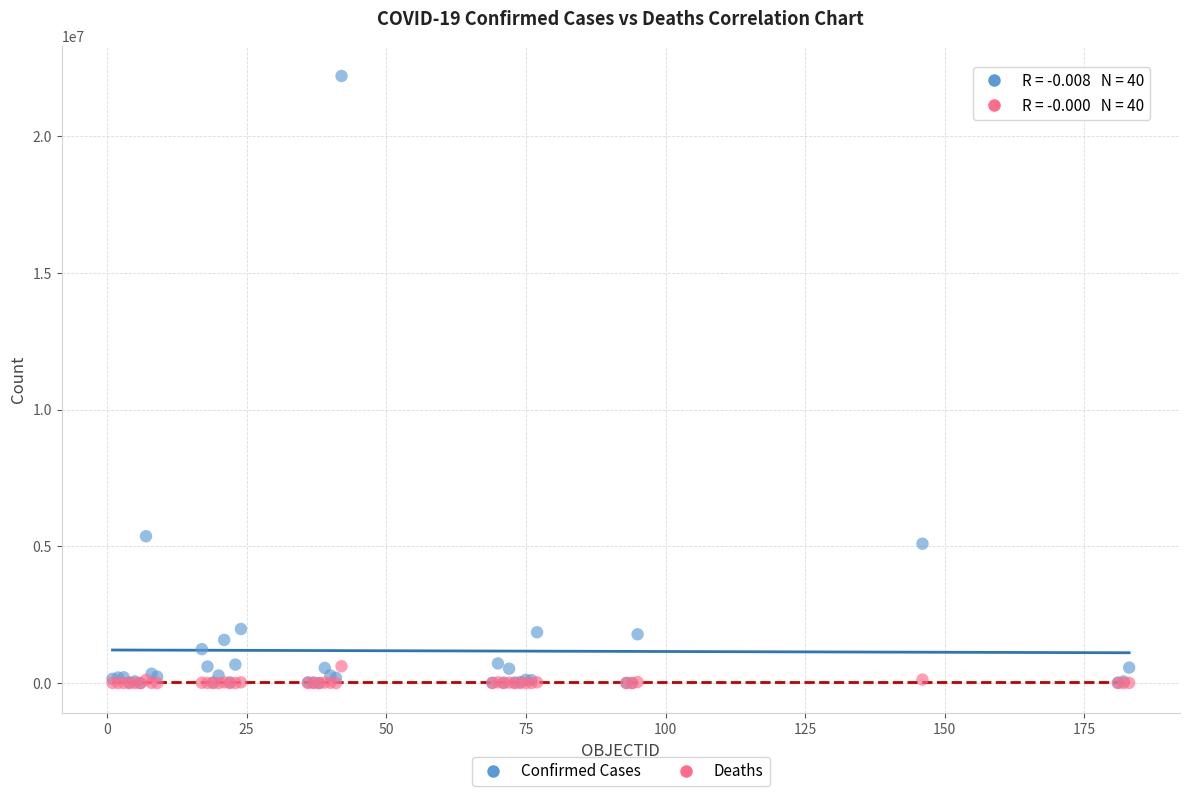

What are all the series names shown in the legend?

Confirmed Cases, Deaths